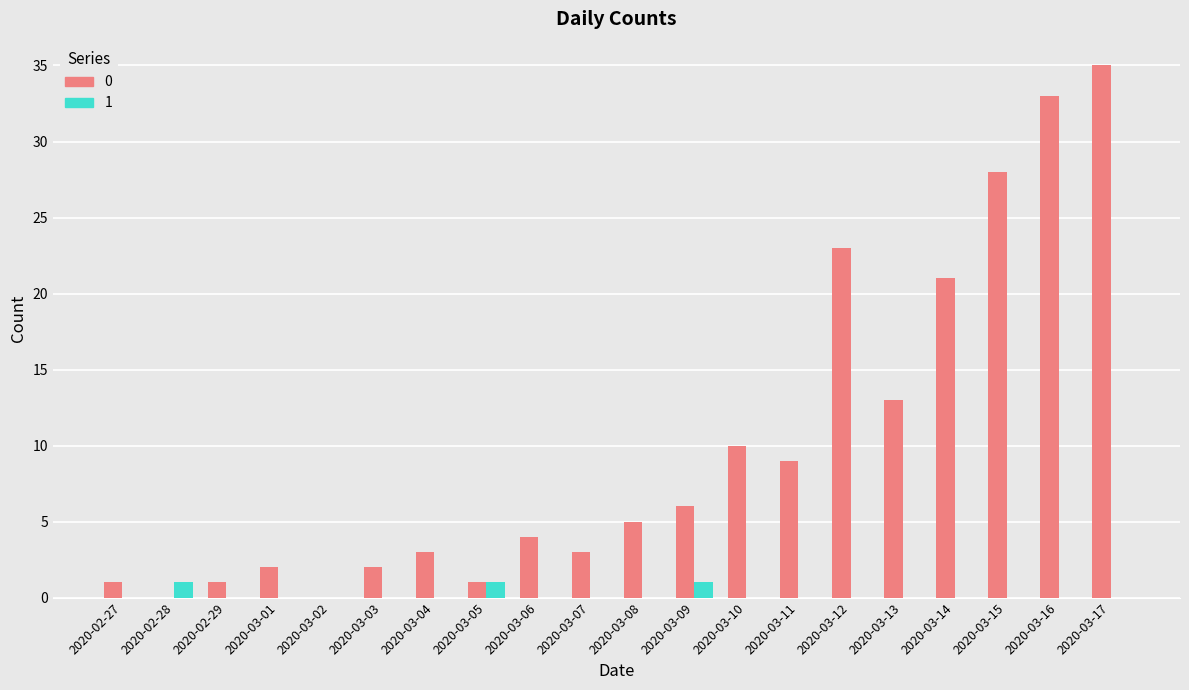

Is it true that 0 equals 35 at 2020-03-17?

True